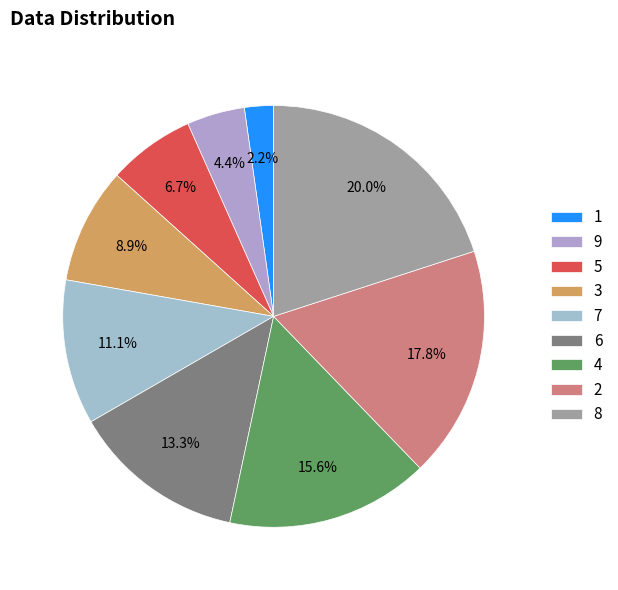

Is there any slice that represents more than half of the pie?

No